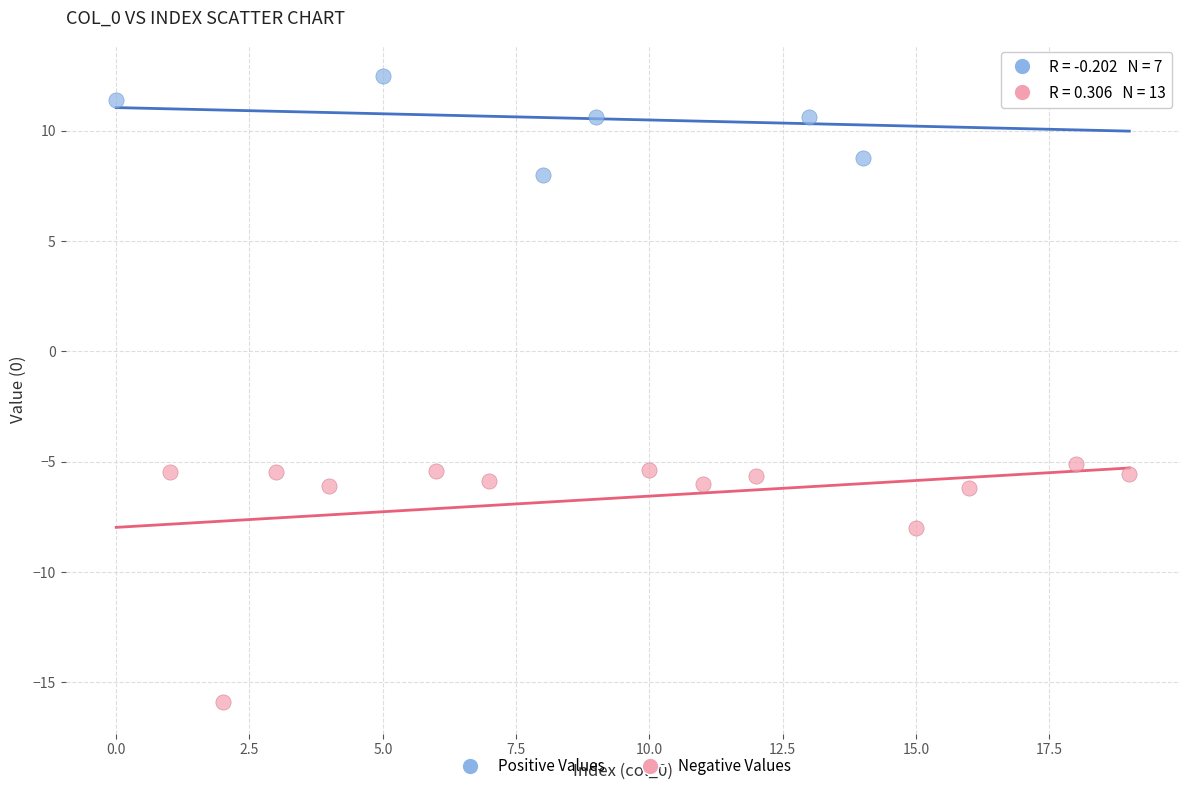

Which series reaches the maximum Y coordinate?

Positive Values